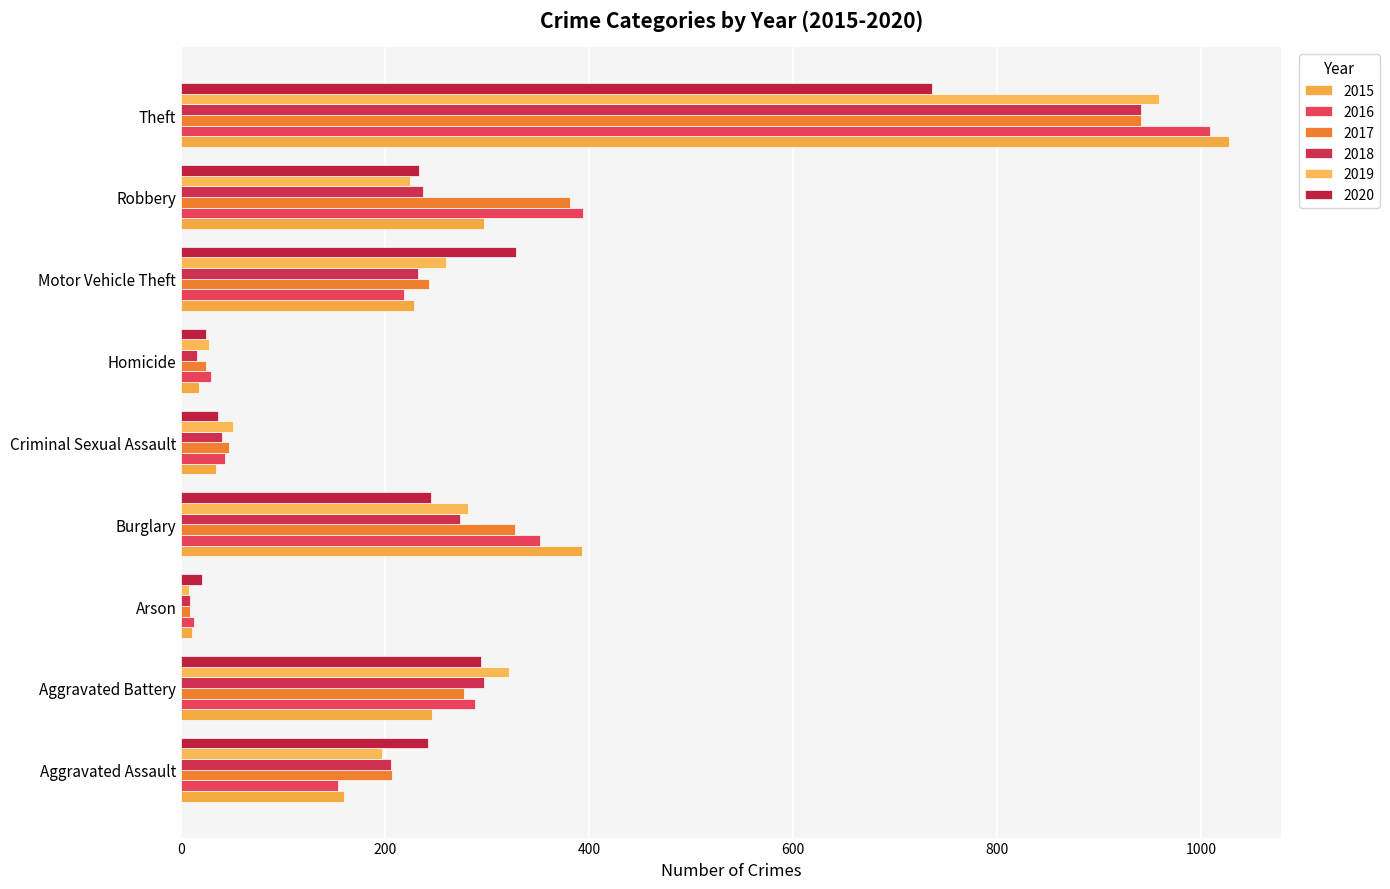

What is the highest value of the 2017 series?

941